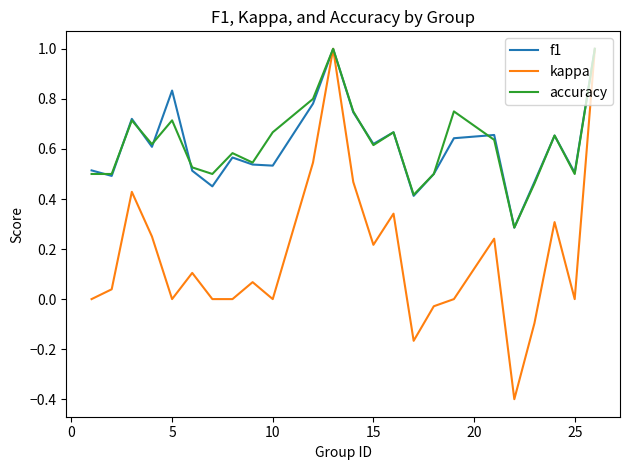

What is the greatest value displayed?

1.0